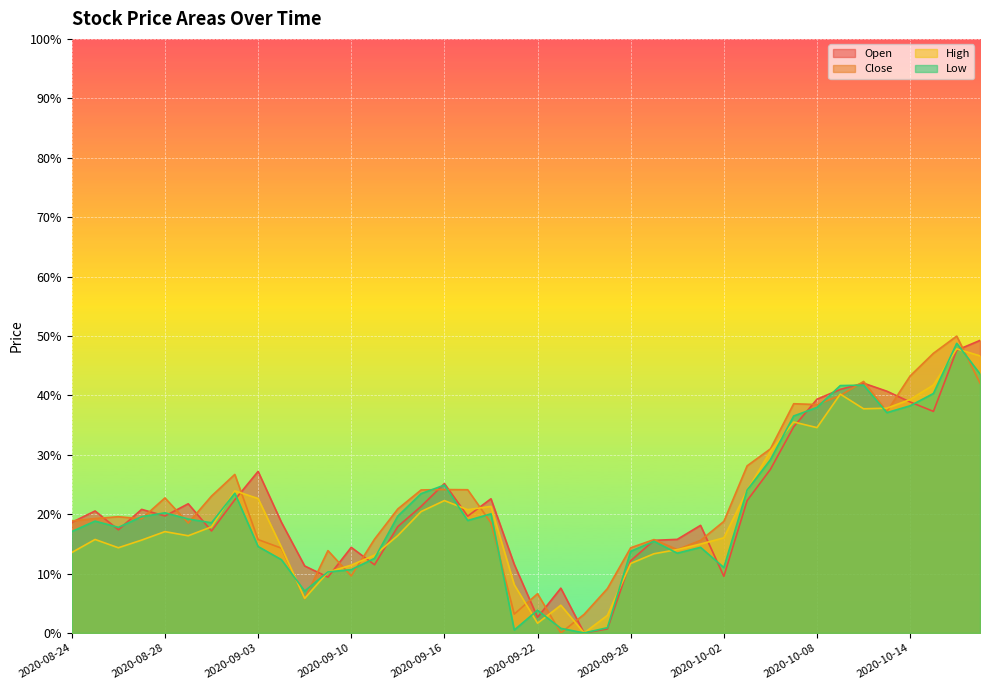

What is the label of the 2nd point from the right?

2020-10-16